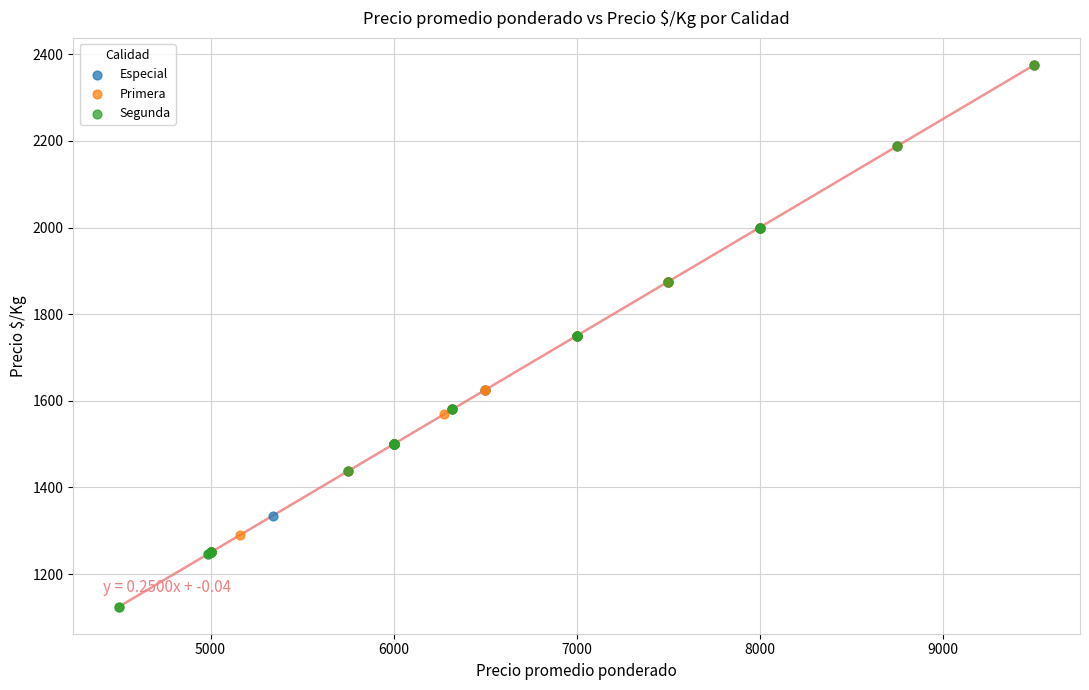

What are all the series names shown in the legend?

Especial, Primera, Segunda